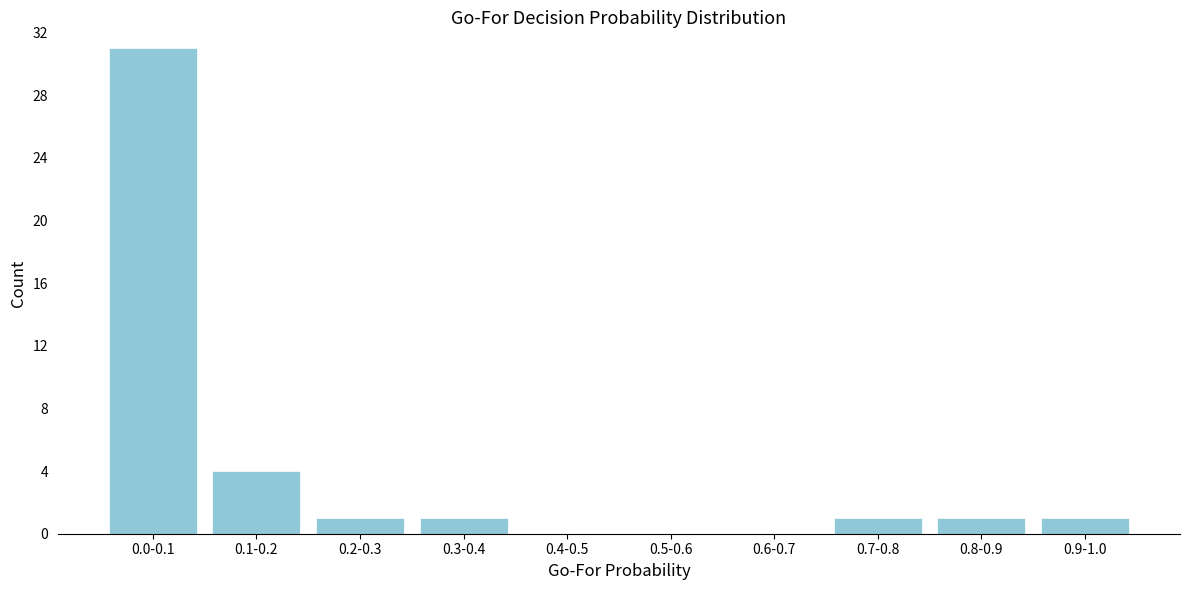

Reading left to right, transcribe all the data shown in this chart.

0.0-0.1=31	0.1-0.2=4	0.2-0.3=1	0.3-0.4=1	0.4-0.5=0	0.5-0.6=0	0.6-0.7=0	0.7-0.8=1	0.8-0.9=1	0.9-1.0=1